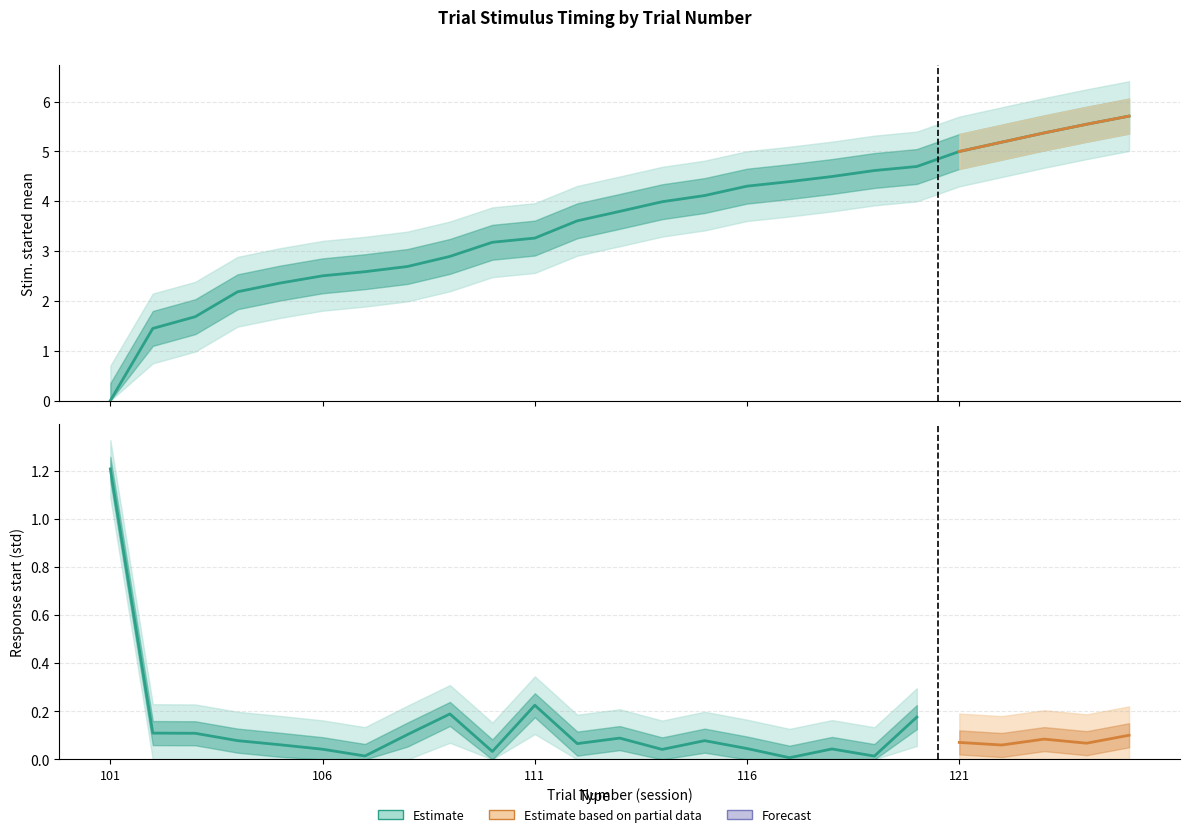

What is the average value?

3.6